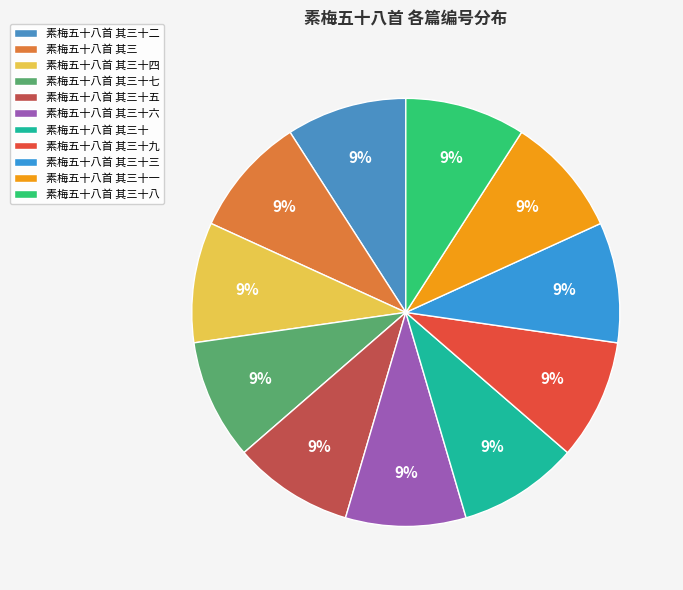

Is 素梅五十八首 其三十五 the majority of the pie?

No